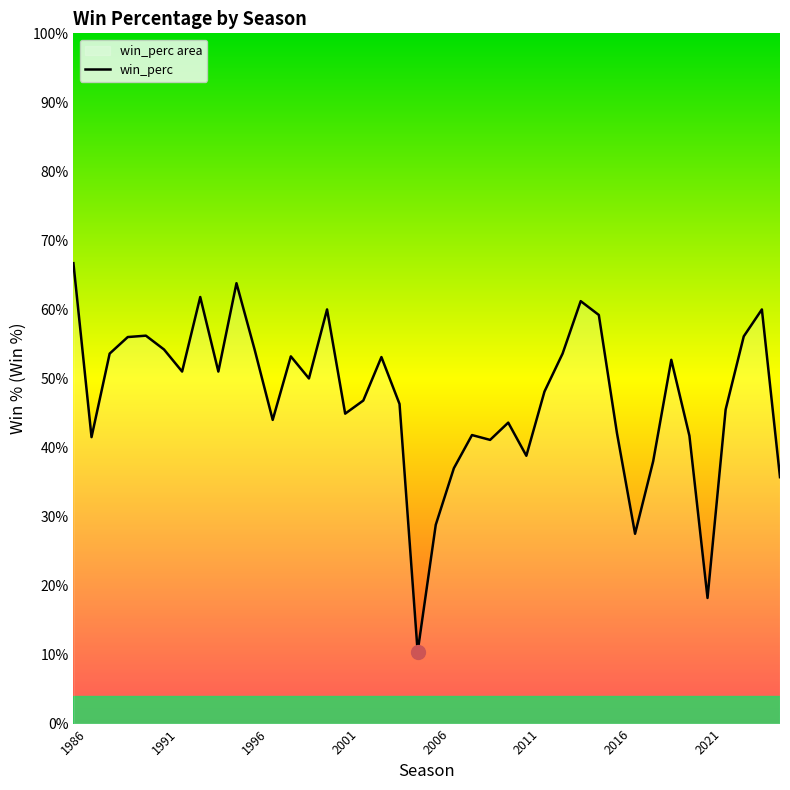

What is the greatest value displayed?

0.7